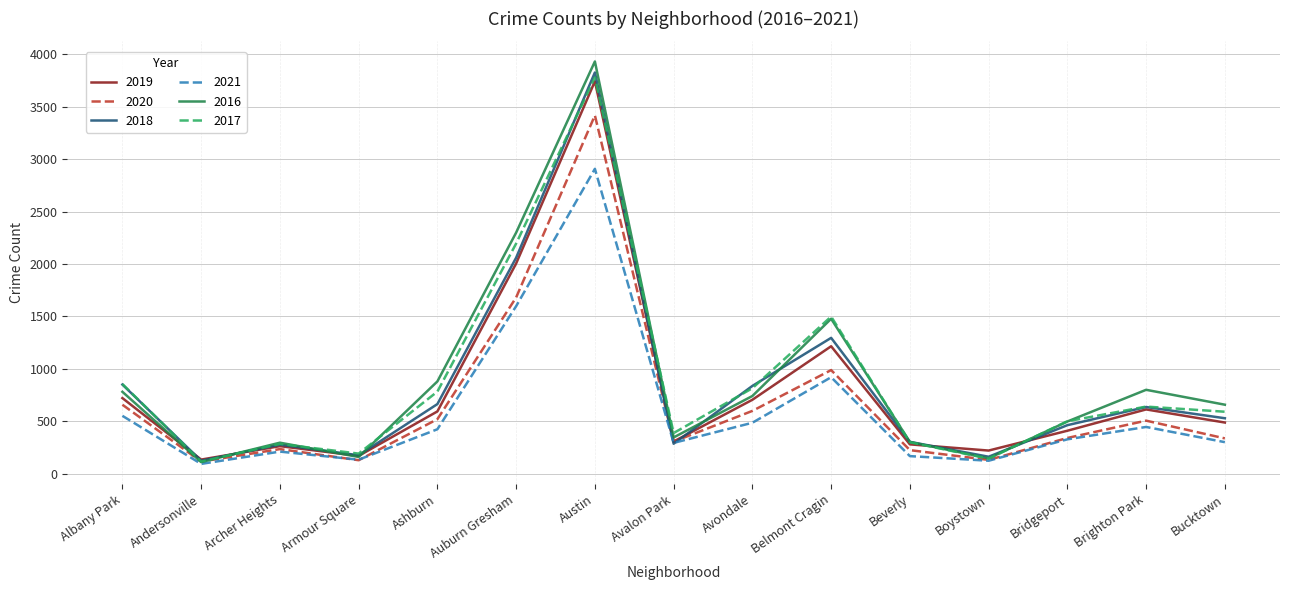

What is the sum of all 2020 values?

10202